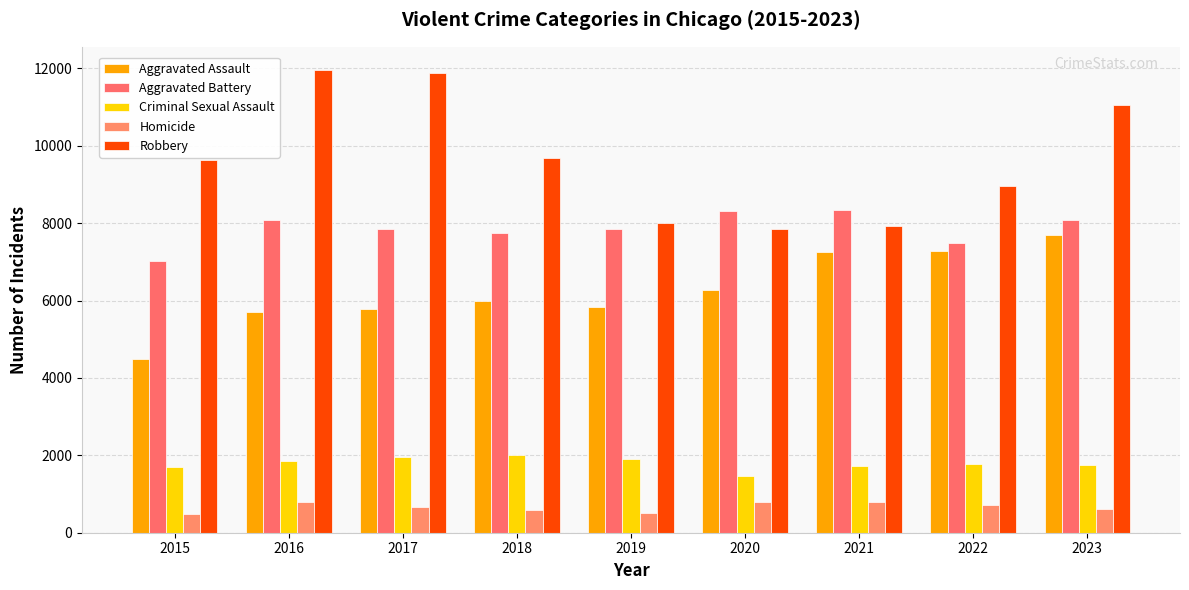

What is the value of the Aggravated Assault bar at the 9th from the left?

7695